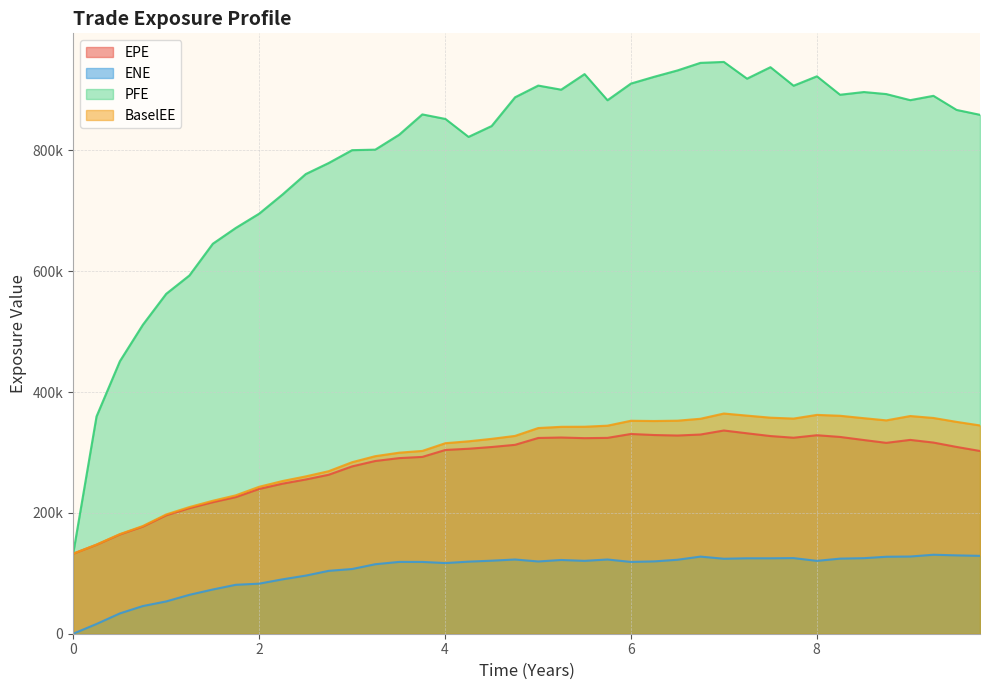

What is the value of the ENE point at the 30th from the left?

124879.0